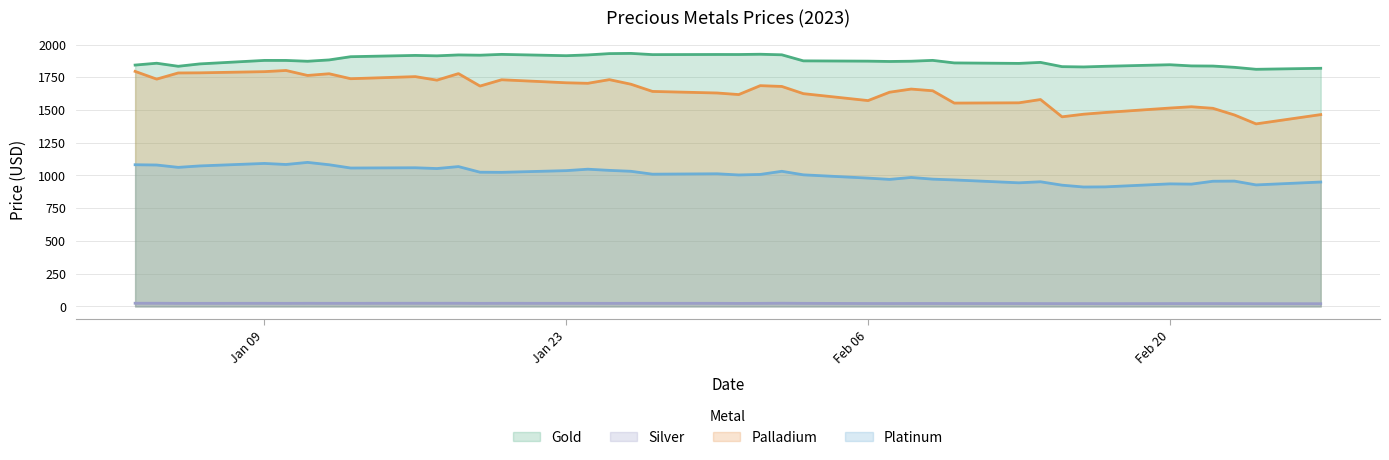

Which category has the highest value across all series?

2023-01-26